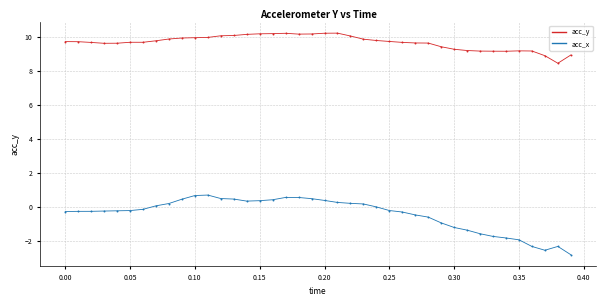

What is the X range (max minus min) for the scatter plot?

0.4